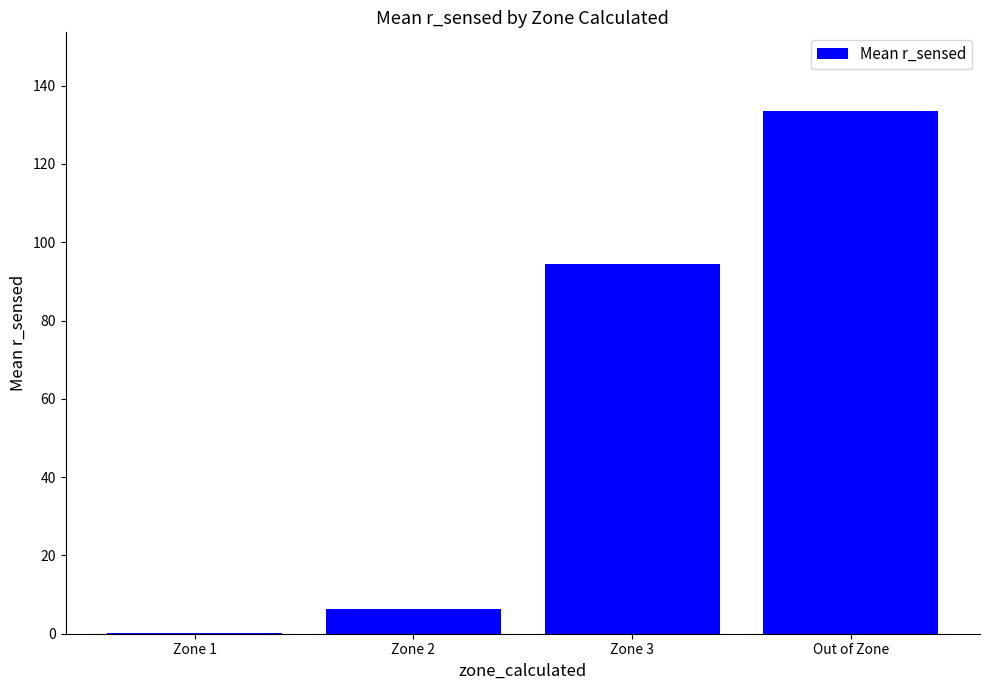

Between Zone 3 and Zone 2, which is larger?

Zone 3